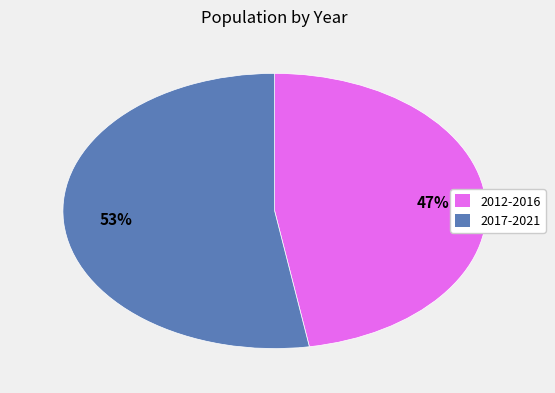

Does any single category account for the majority?

Yes